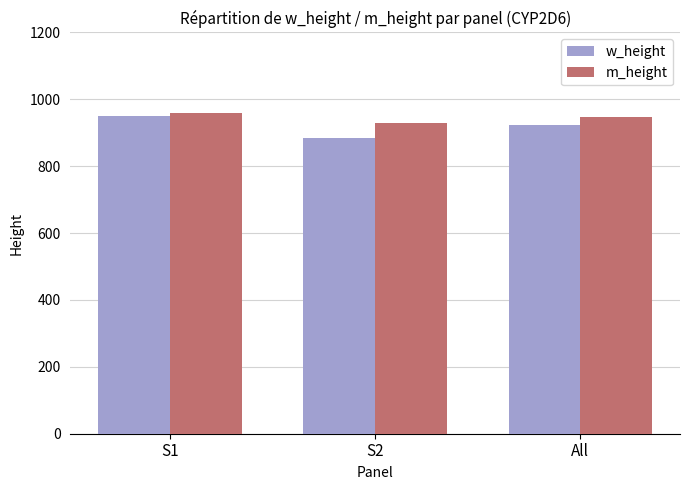

What is the difference between the highest and lowest values at All?

23.5